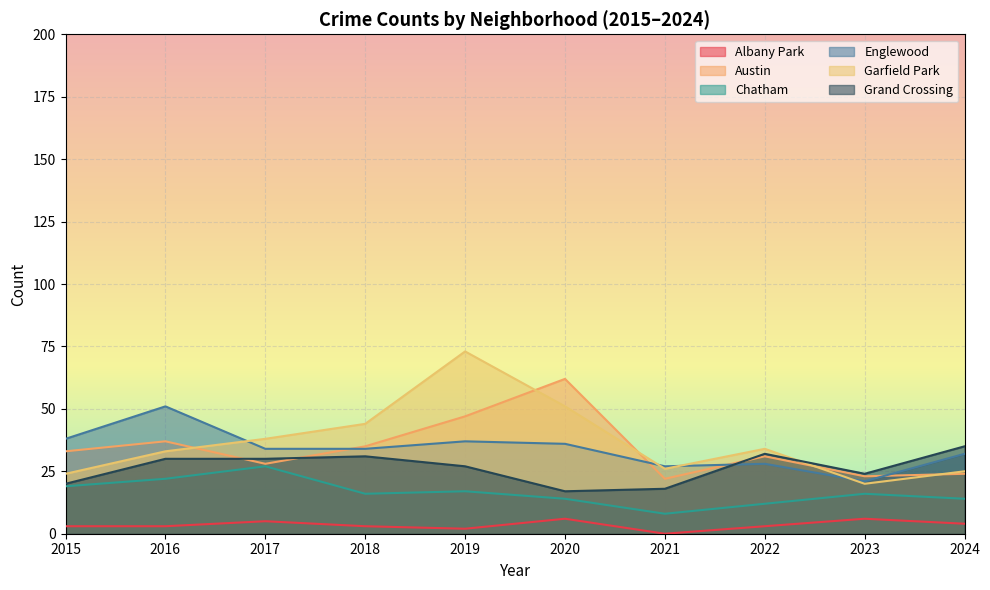

Which series changed the most between 2015 and 2022?

Grand Crossing